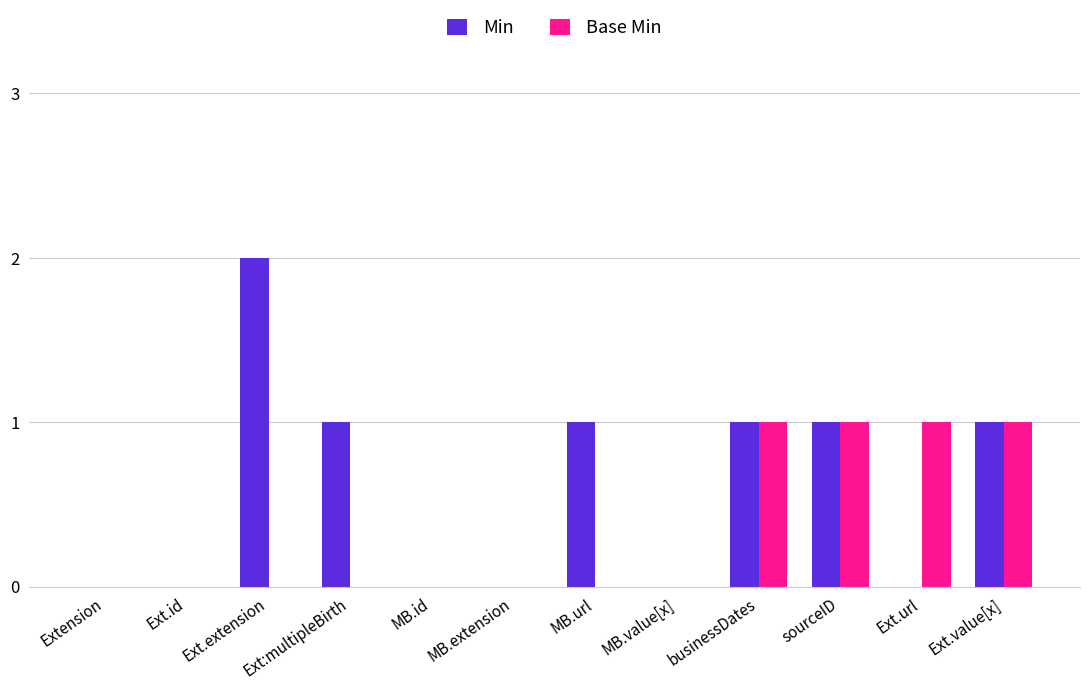

Between MB.extension and Ext.url, which series saw the biggest shift?

Base Min